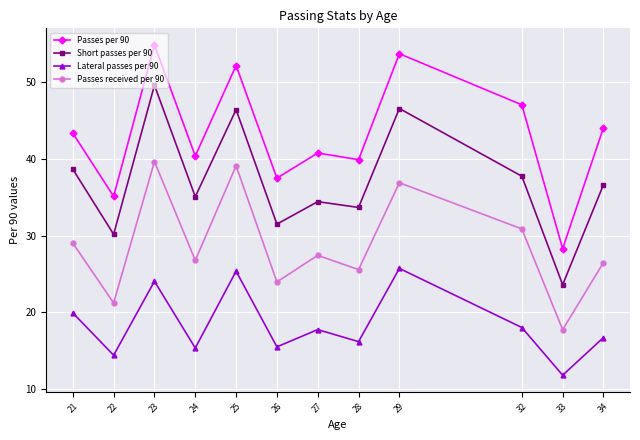

What is the value of the Short passes per 90 point at the 6th from the left?

31.5